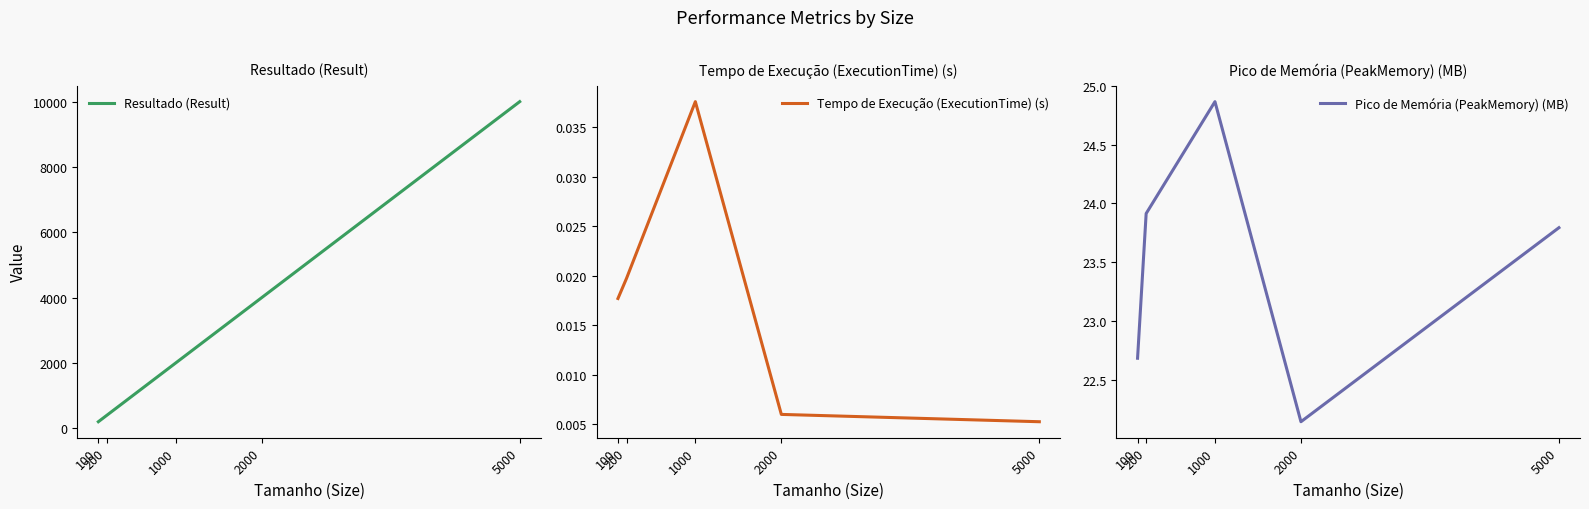

Is the value of Pico de Memória (PeakMemory) (MB) at 100 greater than the value of Resultado (Result) at 5000?

No